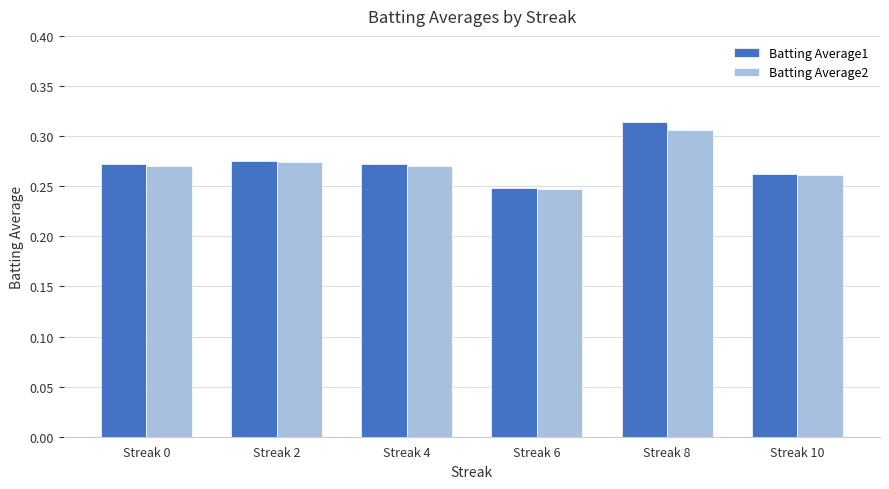

At which label is Batting Average1 closest to 0?

Streak 6